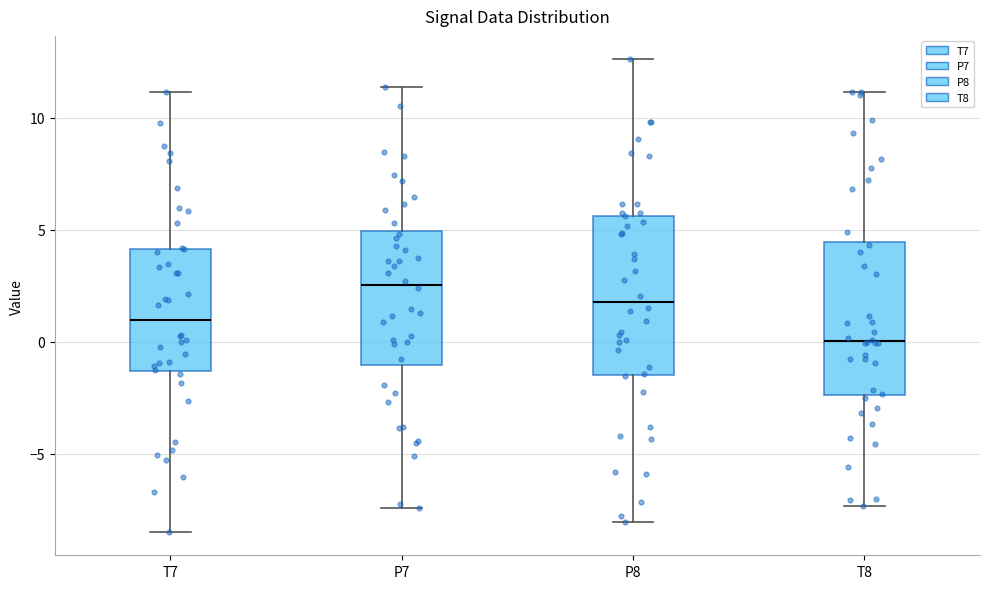

Reading left to right, read every box against the y-axis: the position of its median line, the range the box covers, and the ends of its whiskers. The values are not printed on the chart, so give them approximately, as read against the axis.

T7: median 1.0, box -1.5 to 4.0, whiskers -8.5 to 11.0
P7: median 2.5, box -1.0 to 5.0, whiskers -7.5 to 11.5
P8: median 2.0, box -1.5 to 5.5, whiskers -8.0 to 12.5
T8: median 0.0, box -2.5 to 4.5, whiskers -7.5 to 11.0